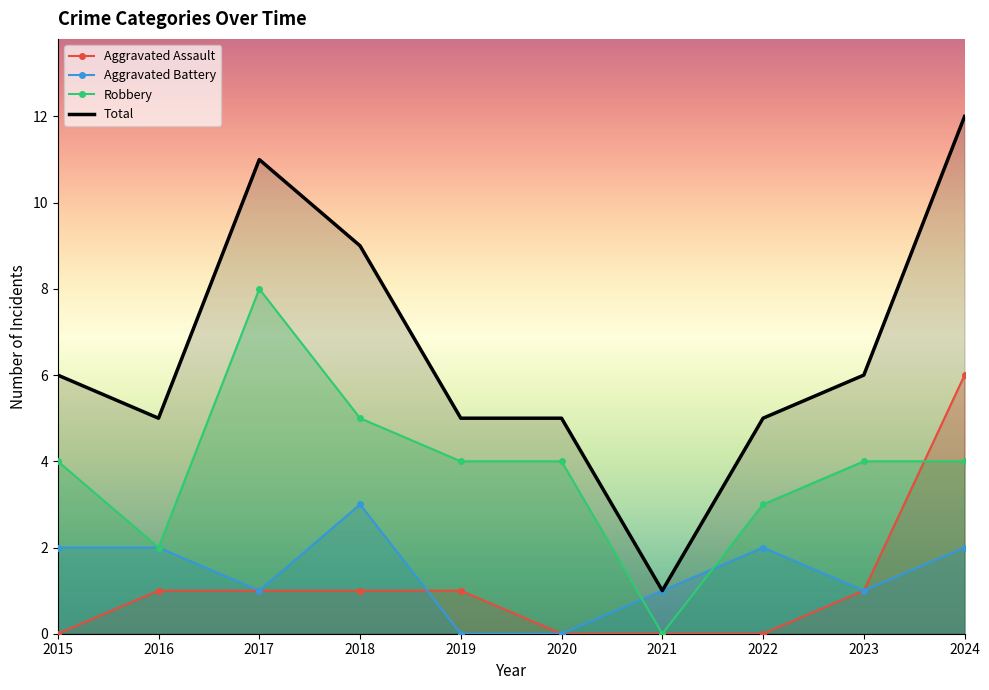

What is the highest value of the Aggravated Assault series?

6